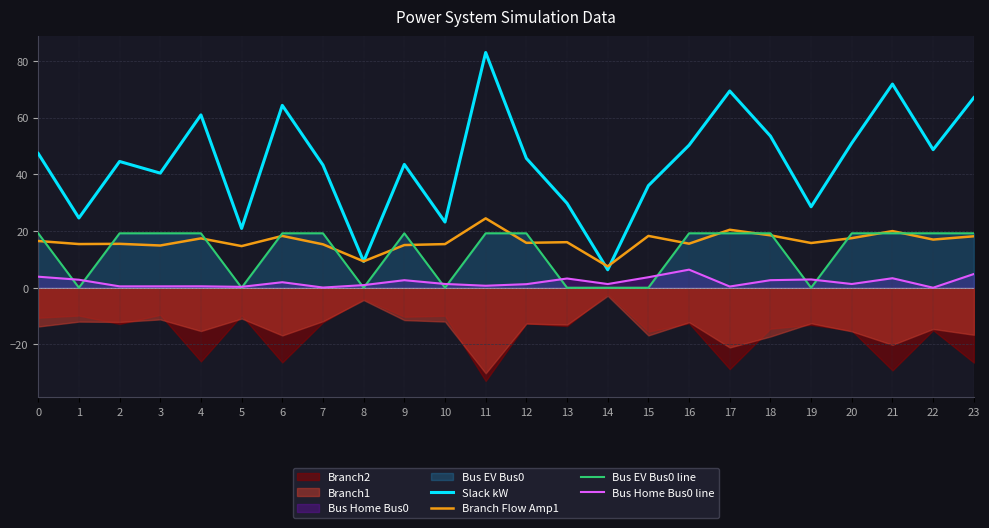

Reading right to left, transcribe all the data shown in this chart.

Slack kW: 23=67.1	22=48.7	21=71.9	20=51.0	19=28.6	18=53.5	17=69.4	16=50.3	15=36.0	14=6.3	13=29.8	12=45.7	11=83.0	10=23.2	9=43.5	8=9.3	7=43.3	6=64.3	5=20.9	4=61.0	3=40.4	2=44.5	1=24.6	0=47.4
Branch Flow Amp1: 23=18.2	22=17.0	21=20.0	20=17.5	19=15.8	18=18.5	17=20.5	16=15.5	15=18.3	14=7.5	13=16.1	12=15.8	11=24.5	10=15.4	9=15.1	8=9.3	7=15.3	6=18.3	5=14.7	4=17.4	3=14.9	2=15.5	1=15.4	0=16.5
Bus EV Bus0 line: 23=19.2	22=19.2	21=19.2	20=19.2	19=0.0	18=19.2	17=19.2	16=19.2	15=0.0	14=0.0	13=0.0	12=19.2	11=19.2	10=0.0	9=19.2	8=0.0	7=19.2	6=19.2	5=0.0	4=19.2	3=19.2	2=19.2	1=0.0	0=19.2
Bus Home Bus0 line: 23=4.8	22=0.0	21=3.3	20=1.3	19=2.9	18=2.7	17=0.4	16=6.4	15=3.7	14=1.3	13=3.3	12=1.3	11=0.7	10=1.3	9=2.7	8=0.9	7=0.1	6=1.9	5=0.3	4=0.5	3=0.5	2=0.5	1=2.8	0=3.9